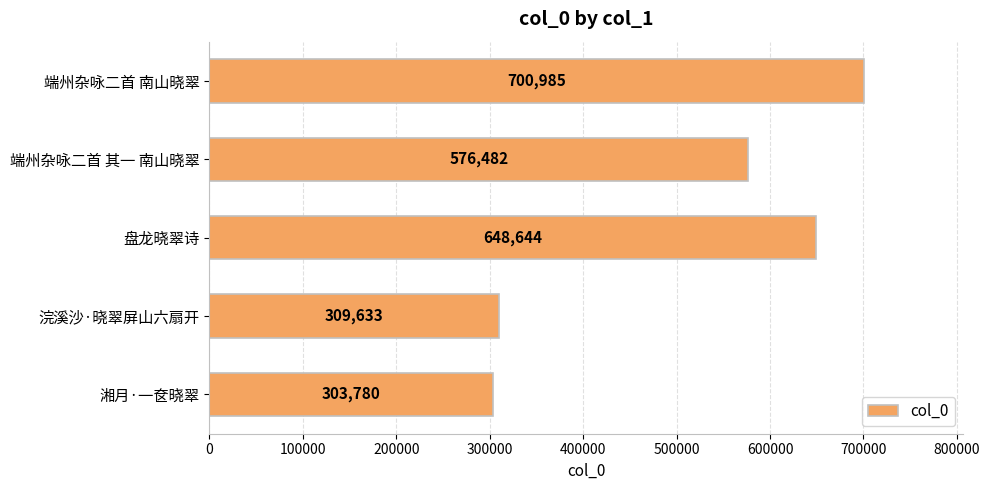

Between 端州杂咏二首 南山晓翠 and 端州杂咏二首 其一 南山晓翠, which is larger?

端州杂咏二首 南山晓翠